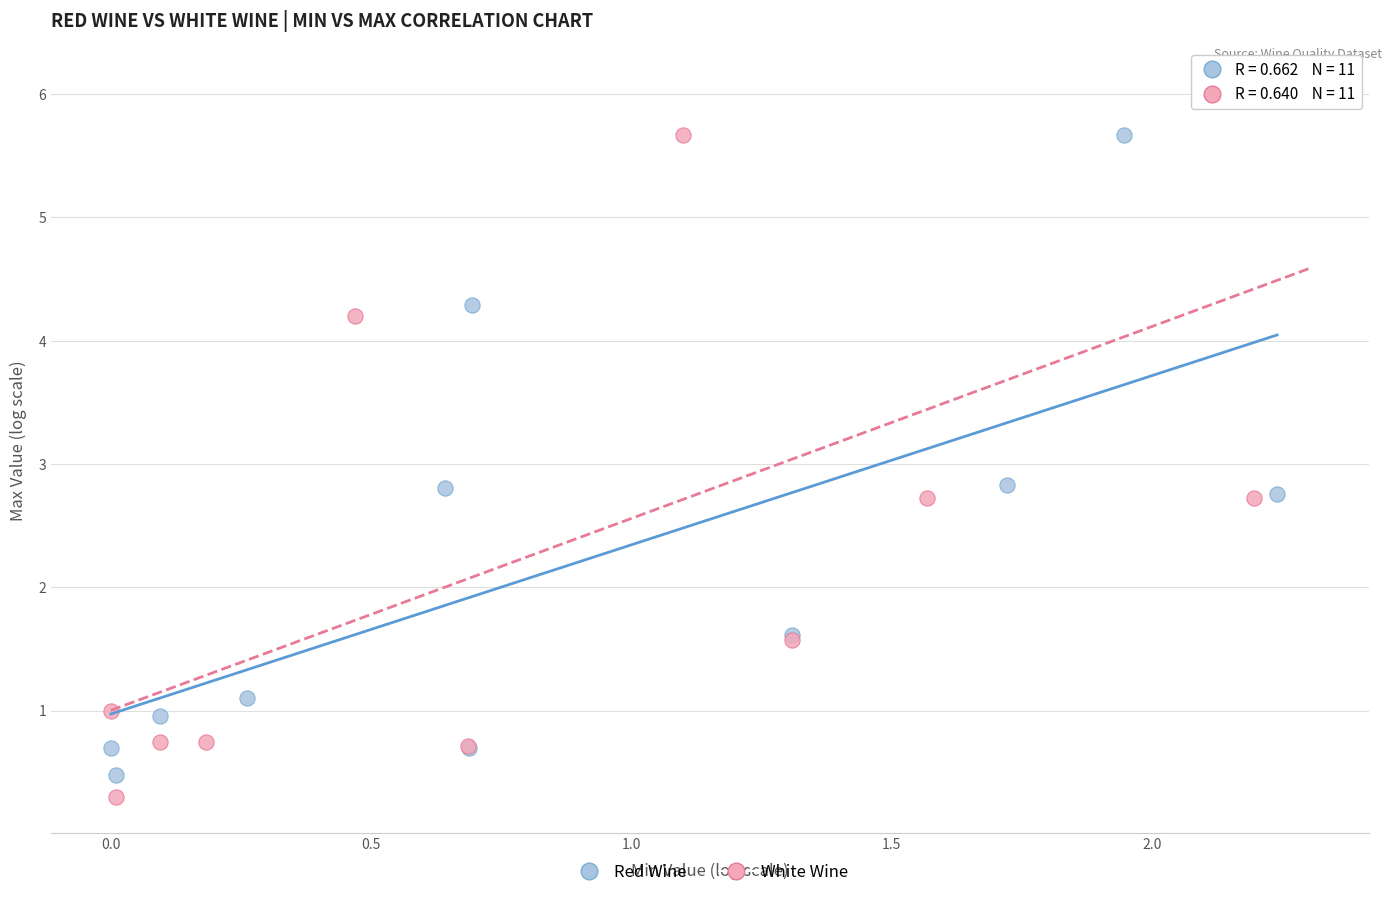

Which series contains the highest Y value?

White Wine